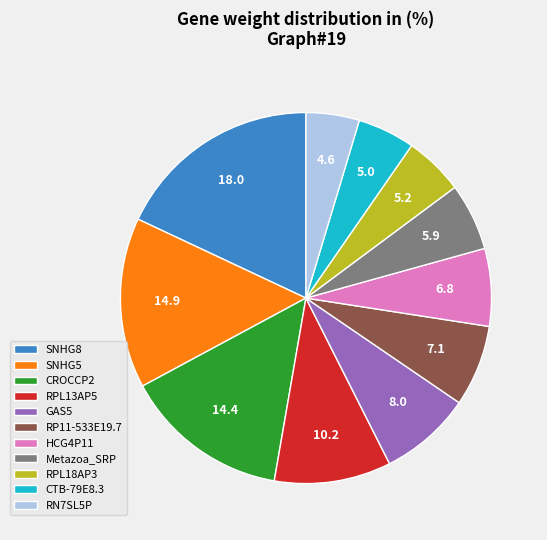

Does CROCCP2 account for over 50% of the chart?

No